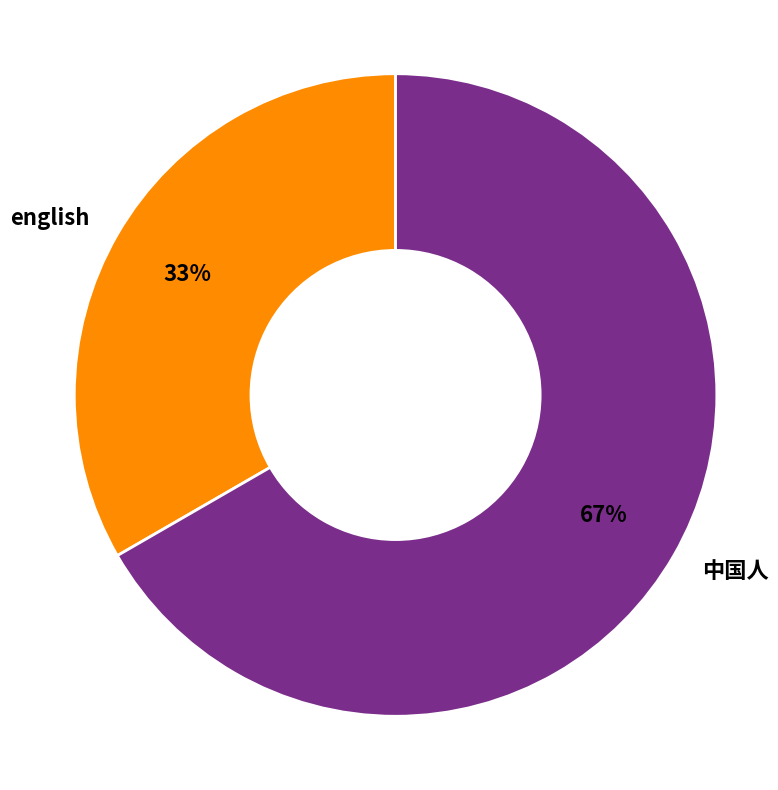

What is the largest slice in the pie chart?

中国人